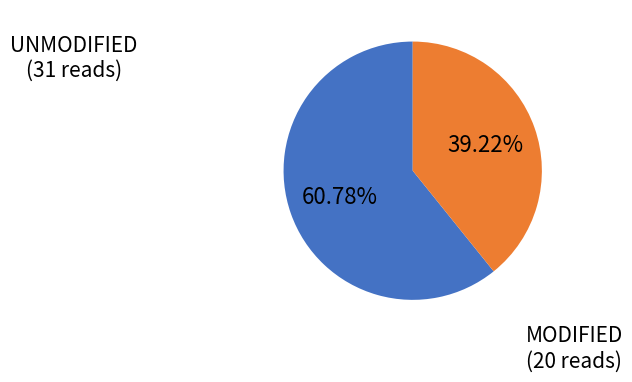

Count the number of slices in the pie.

2